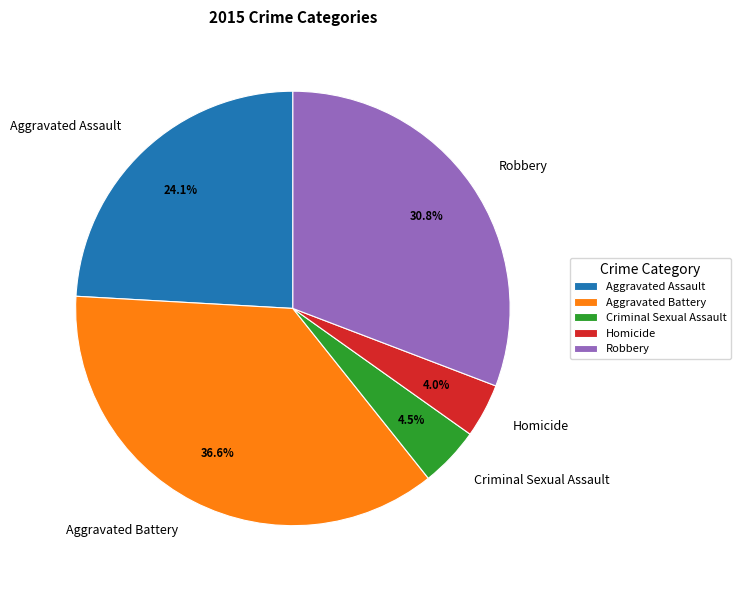

To the nearest percent, what percentage of the pie is Aggravated Battery?

37%